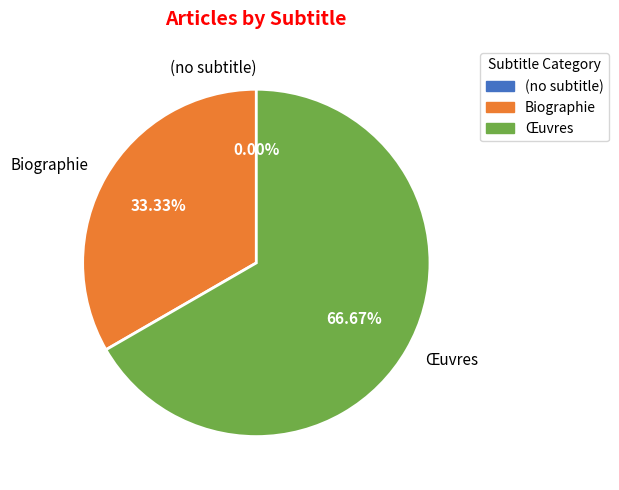

To the nearest percent, what is the combined percentage of (no subtitle) and Biographie?

33%